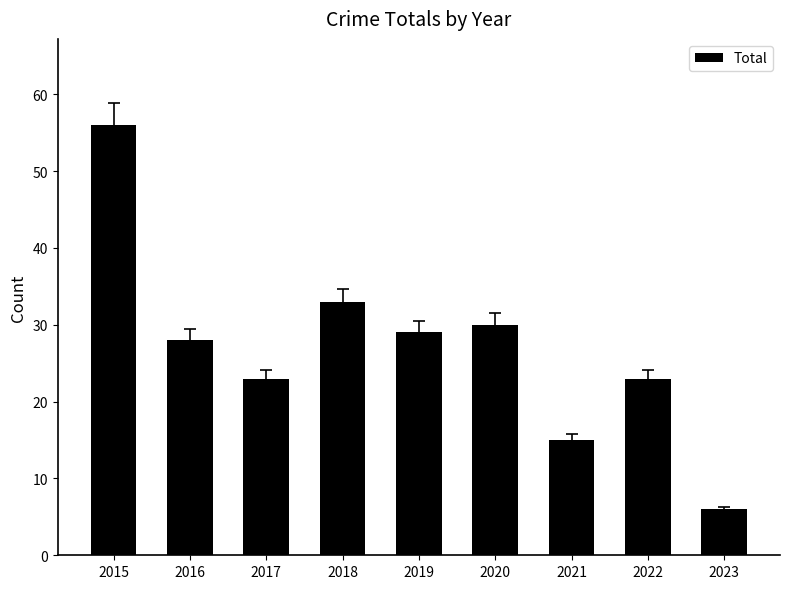

What is the difference between the second highest and minimum values?

27